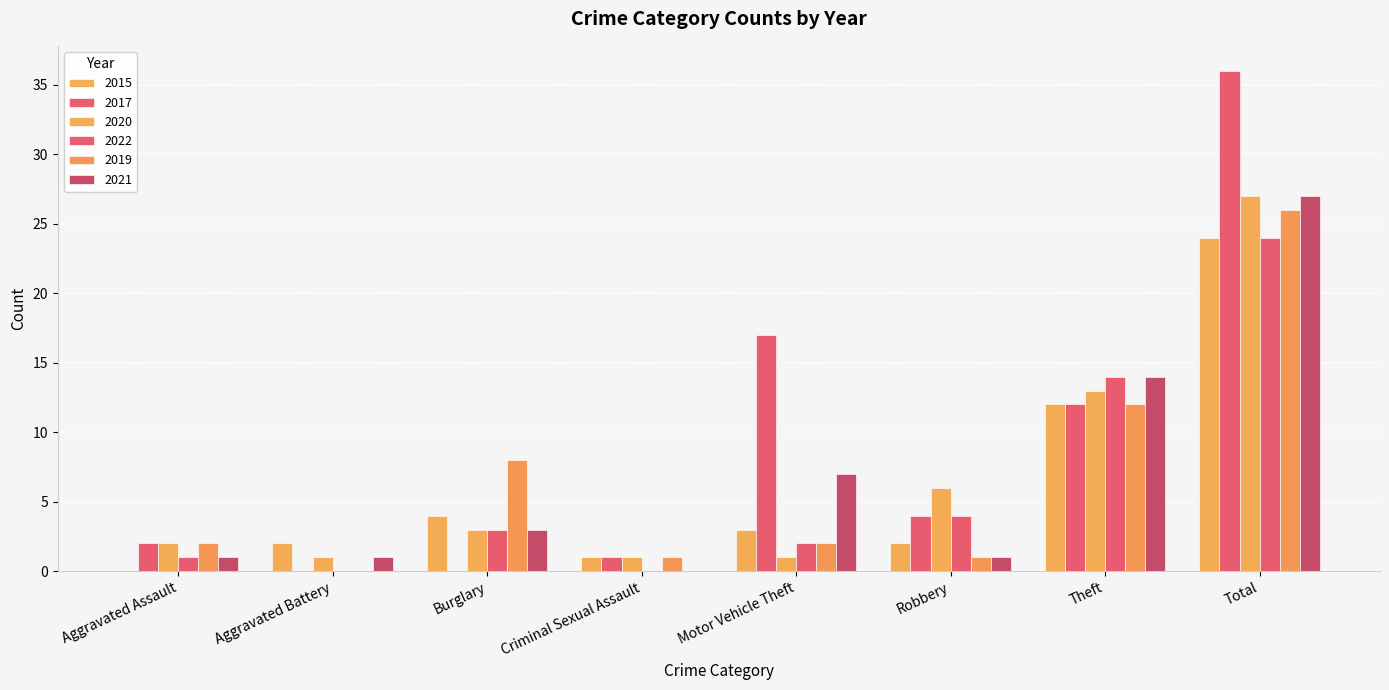

What position from the right is Motor Vehicle Theft?

4